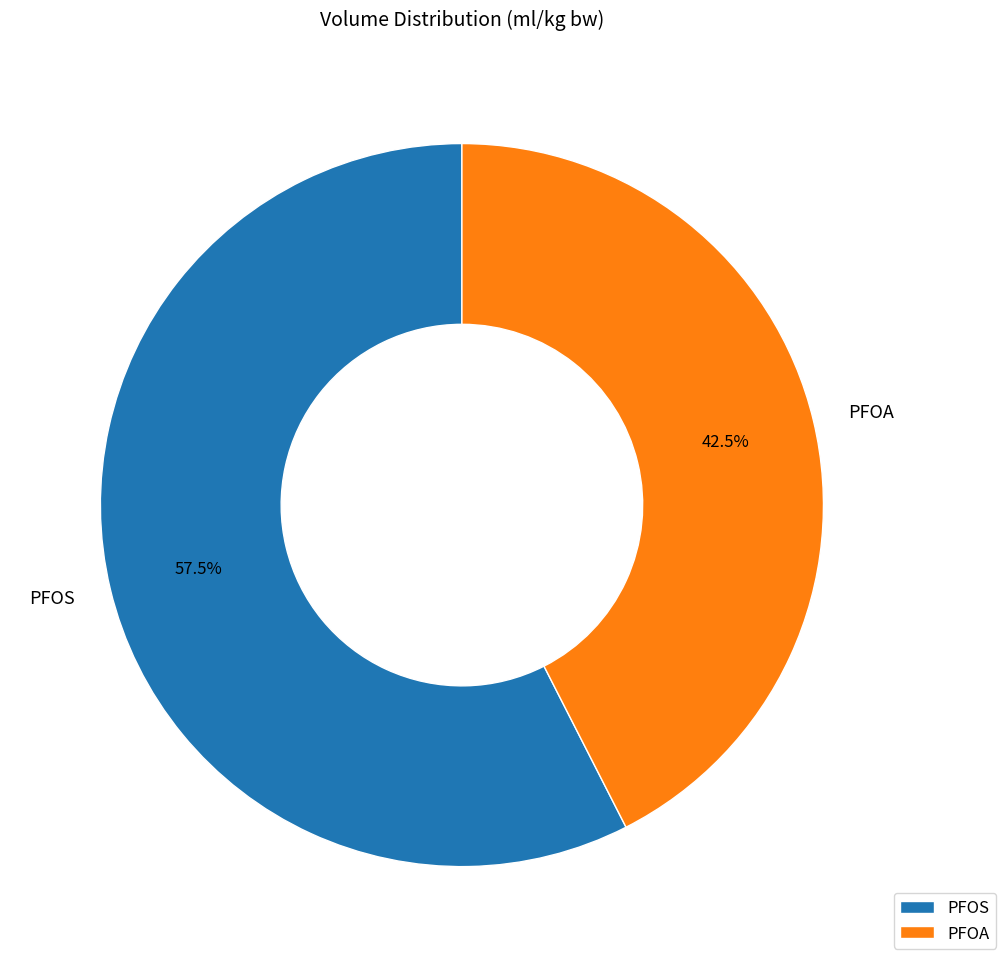

To the nearest percent, what is the average slice percentage?

50%